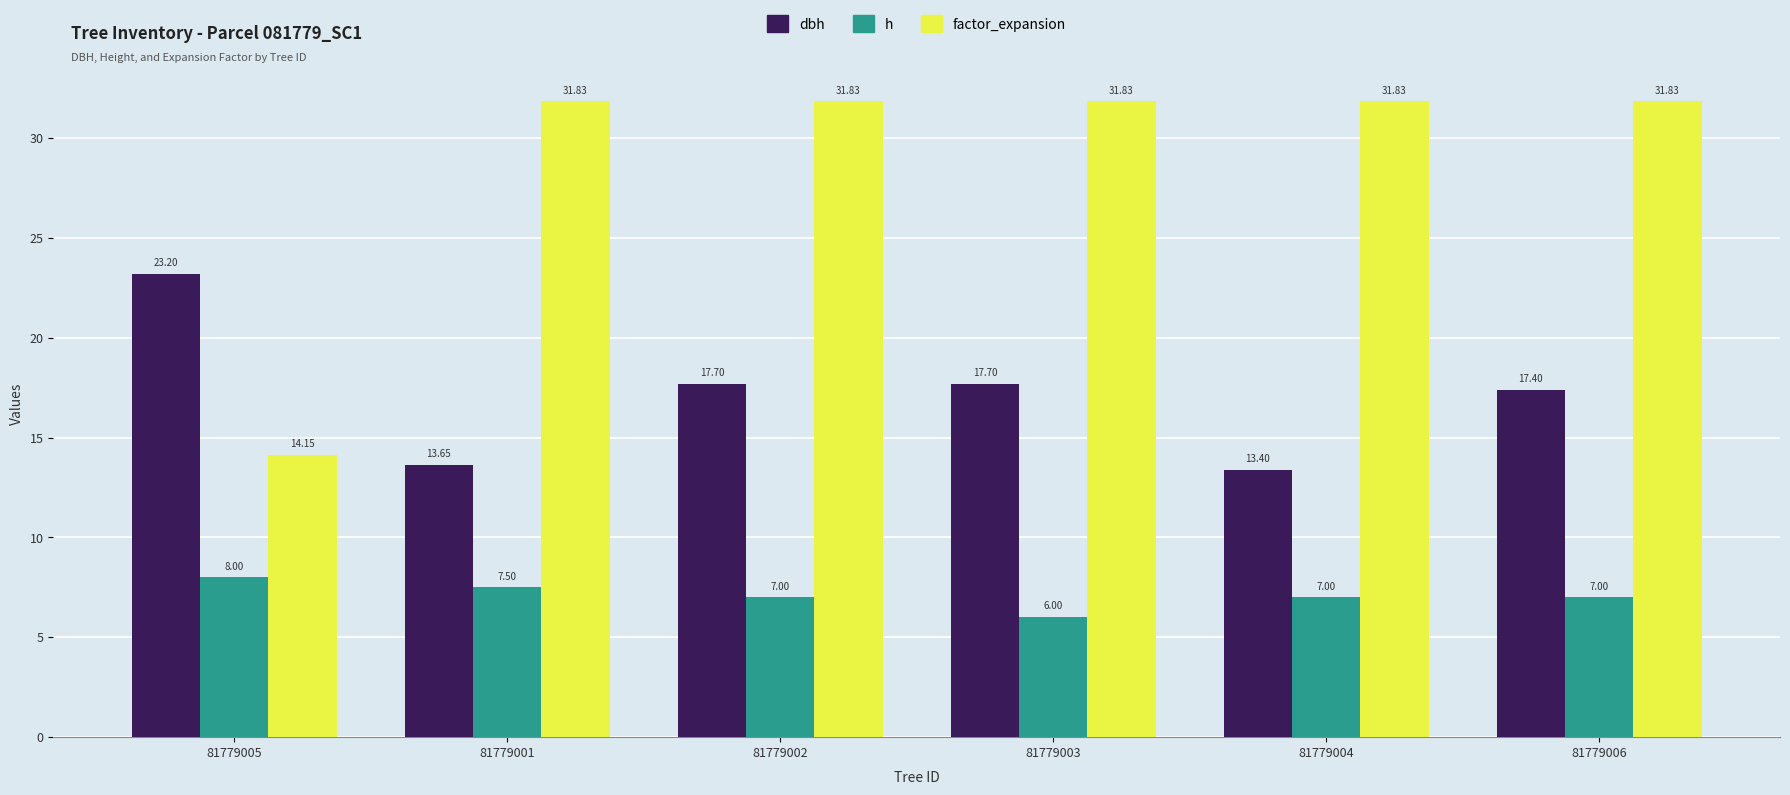

How many categories are shown in the chart?

6